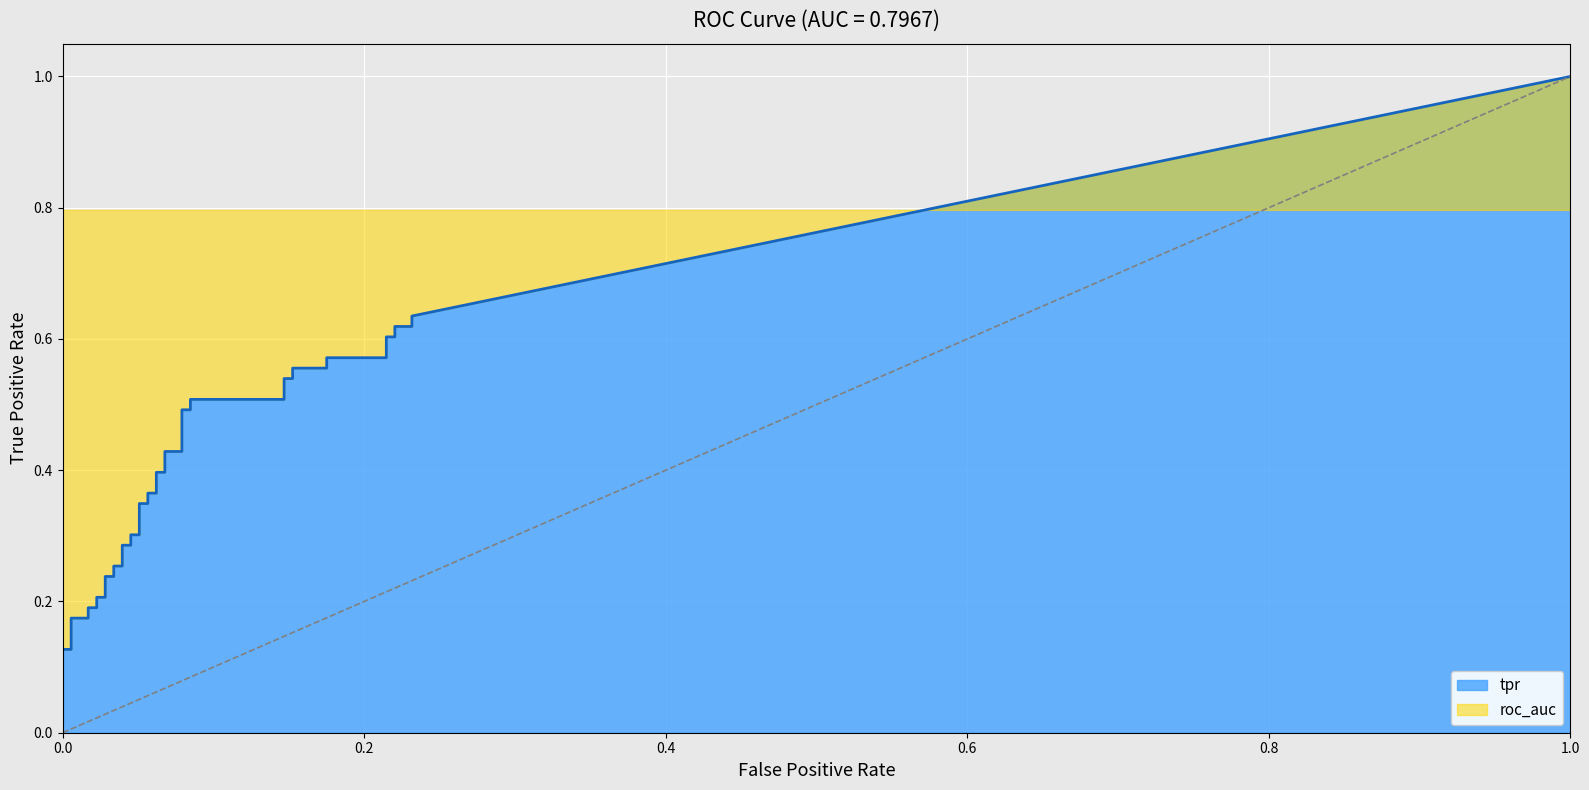

Is it true that tpr equals 0.2 at 9?

True